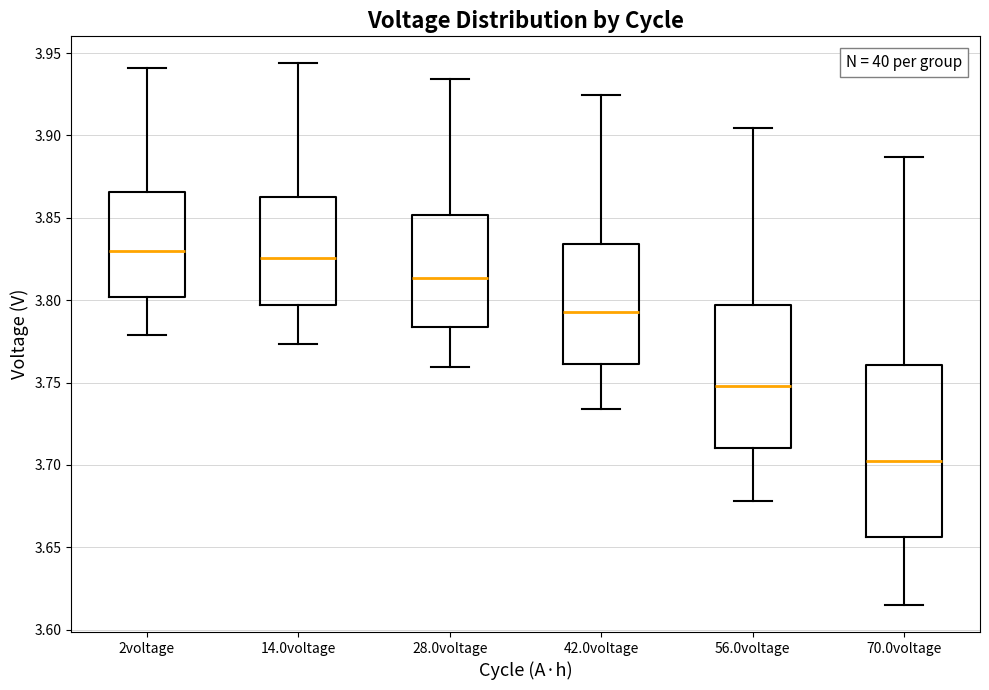

Reading left to right, transcribe this box plot: for each box, give where its median line is, the range the box spans, and where its two whiskers end, as read against the y-axis. The values are not printed on the chart, so give them approximately, as read against the axis.

2voltage: median 3.830, box 3.800 to 3.865, whiskers 3.780 to 3.940
14.0voltage: median 3.825, box 3.795 to 3.860, whiskers 3.775 to 3.945
28.0voltage: median 3.815, box 3.785 to 3.850, whiskers 3.760 to 3.935
42.0voltage: median 3.795, box 3.760 to 3.835, whiskers 3.735 to 3.925
56.0voltage: median 3.750, box 3.710 to 3.795, whiskers 3.680 to 3.905
70.0voltage: median 3.705, box 3.655 to 3.760, whiskers 3.615 to 3.885